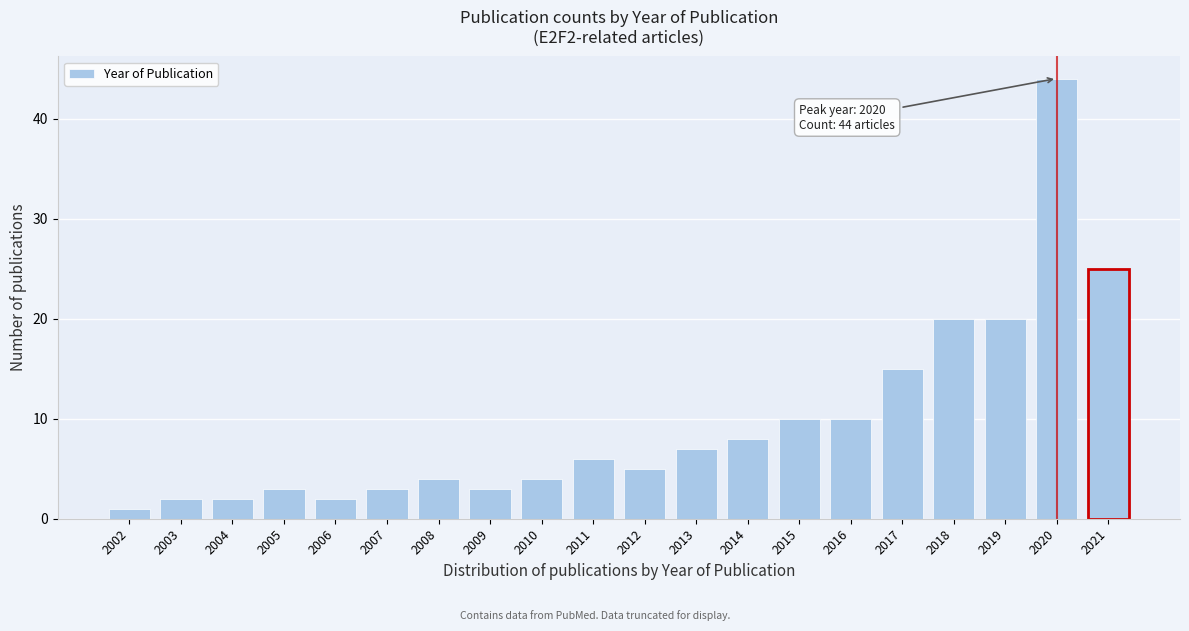

Reading left to right, list all the values displayed in this chart.

2002=1	2003=2	2004=2	2005=3	2006=2	2007=3	2008=4	2009=3	2010=4	2011=6	2012=5	2013=7	2014=8	2015=10	2016=10	2017=15	2018=20	2019=20	2020=44	2021=25